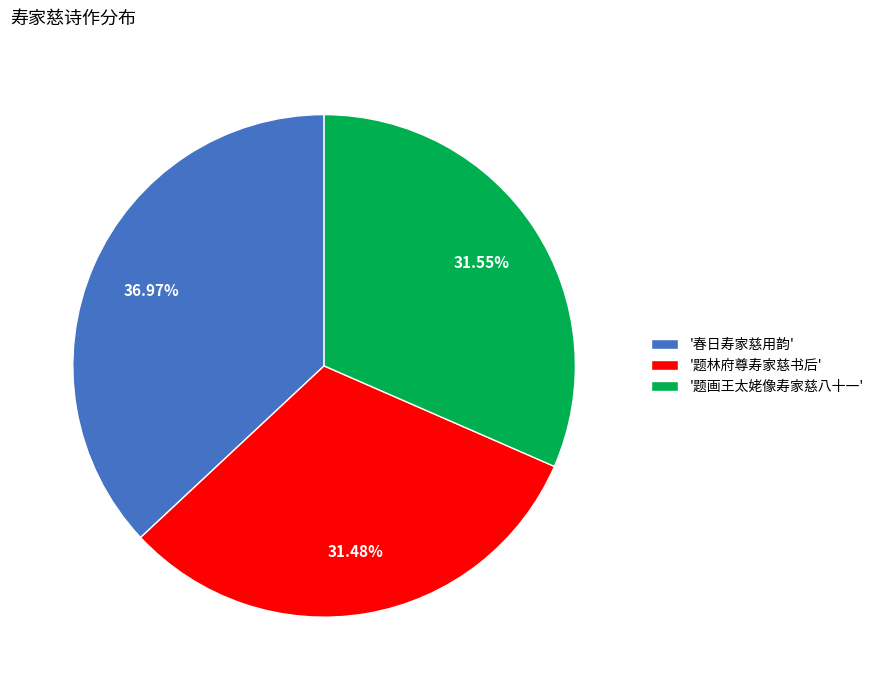

What is the ratio of the value at '春日寿家慈用韵' to the value at '题画王太姥像寿家慈八十一'?

1.2